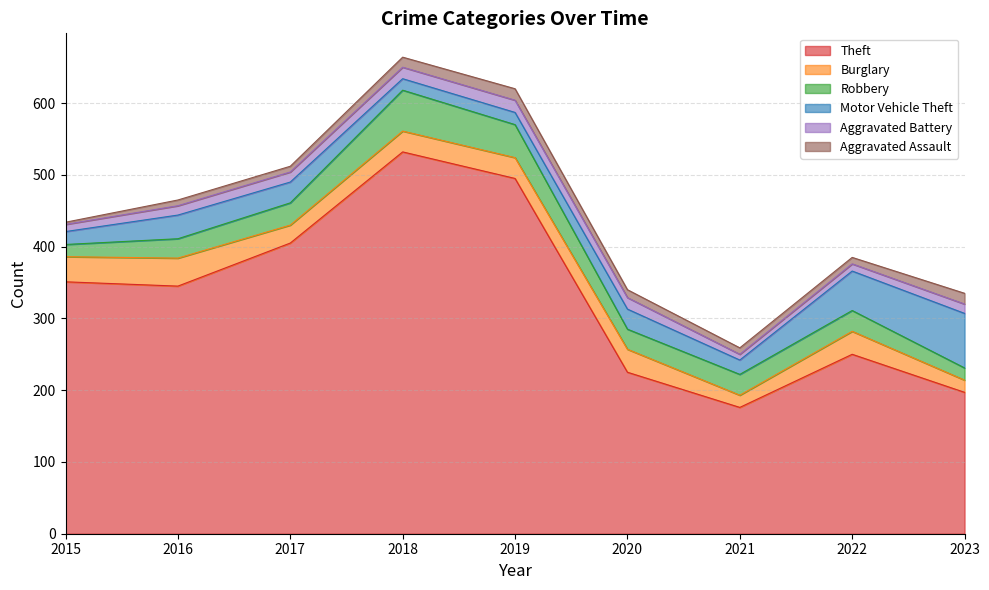

What is the value of the Theft point at the 7th from the left?

176